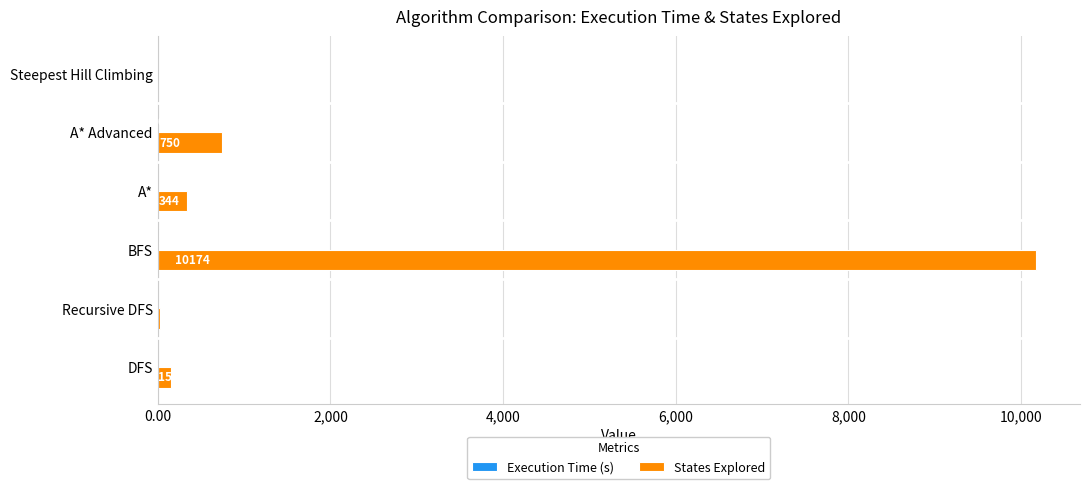

Which label corresponds to the largest value in the chart?

BFS